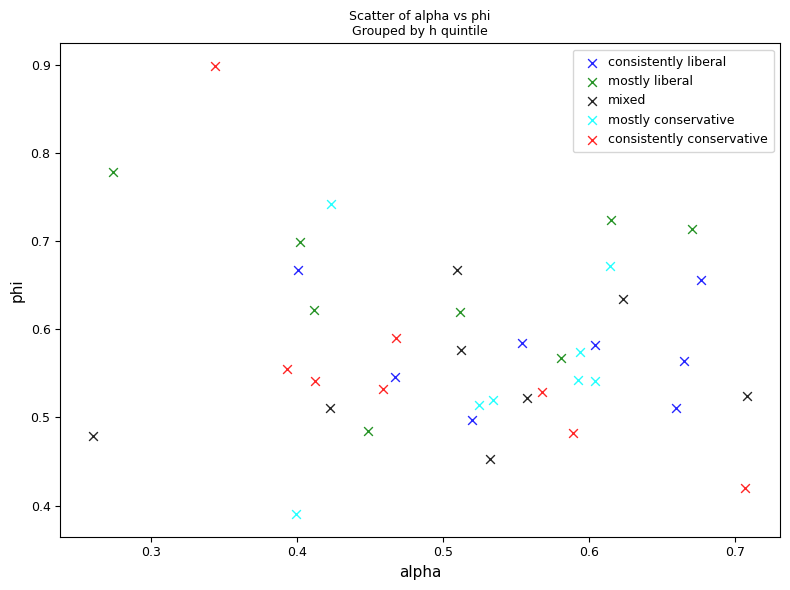

Which series contains the lowest Y value?

mostly conservative